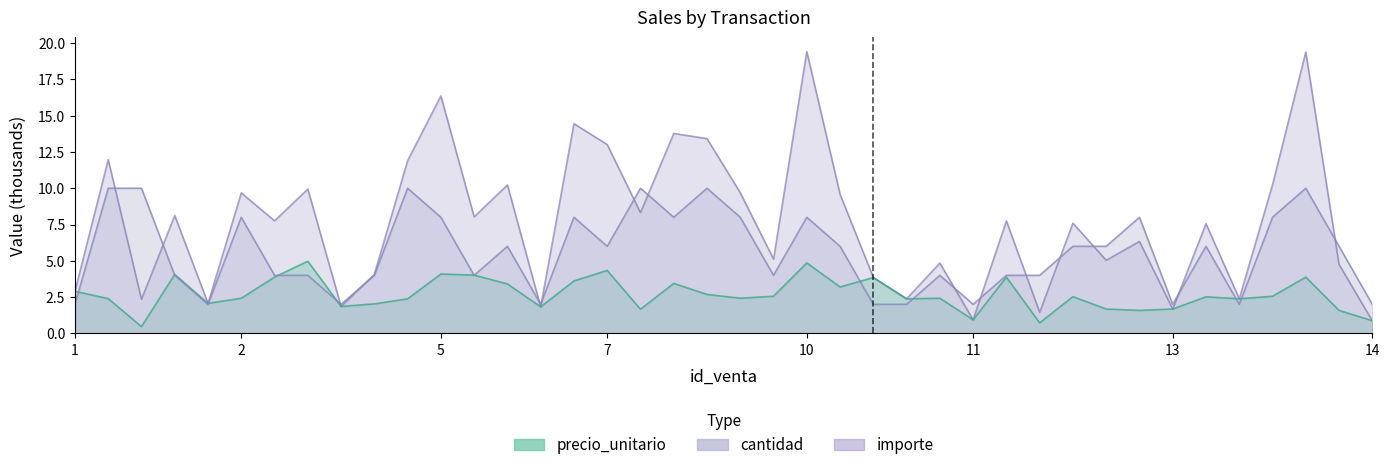

Which has a higher value, 9 or 1?

9